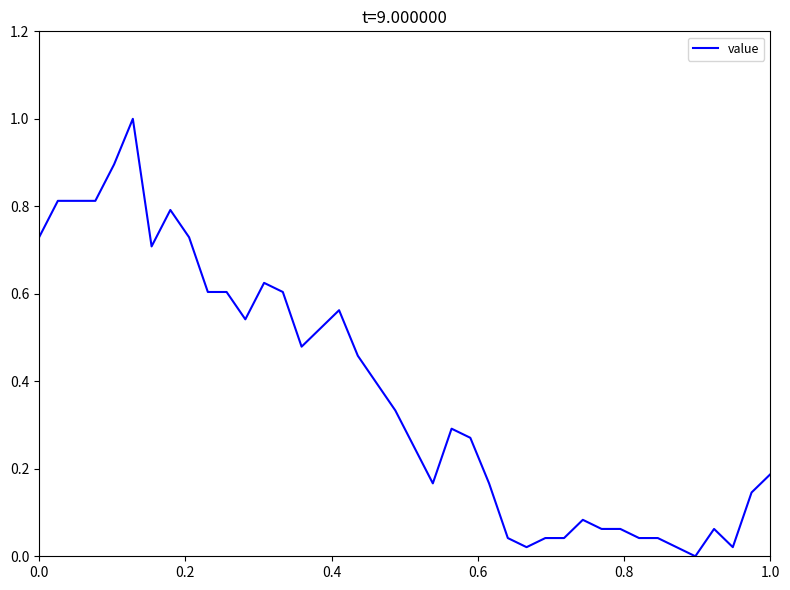

Does the chart display data point markers on the line(s)?

No